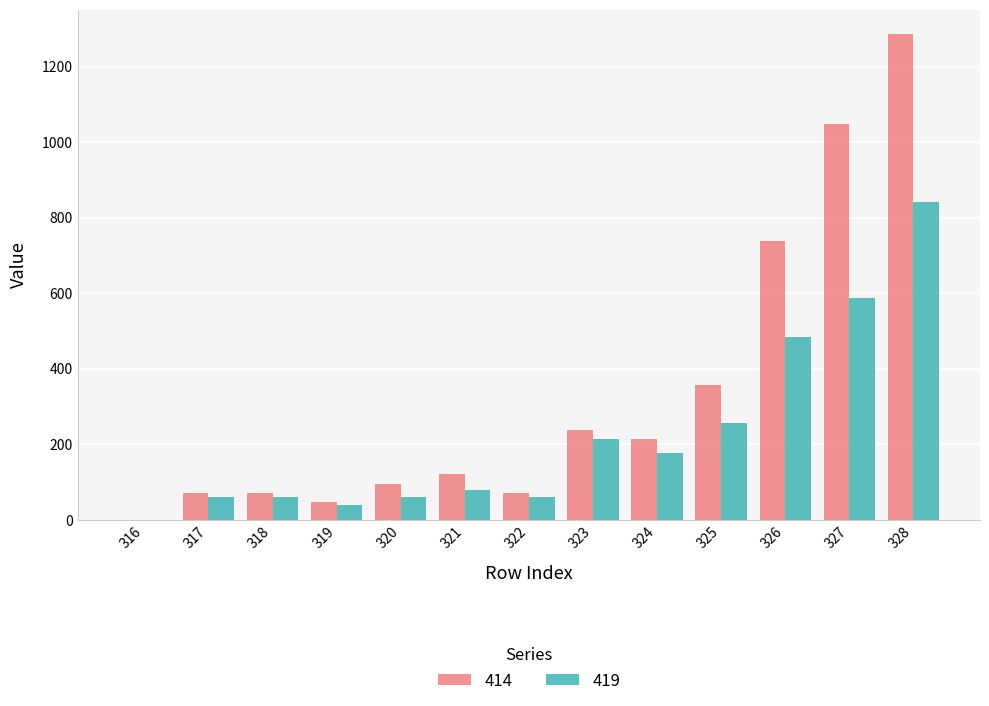

True or false: 419 has a value of 215 at 323.

True